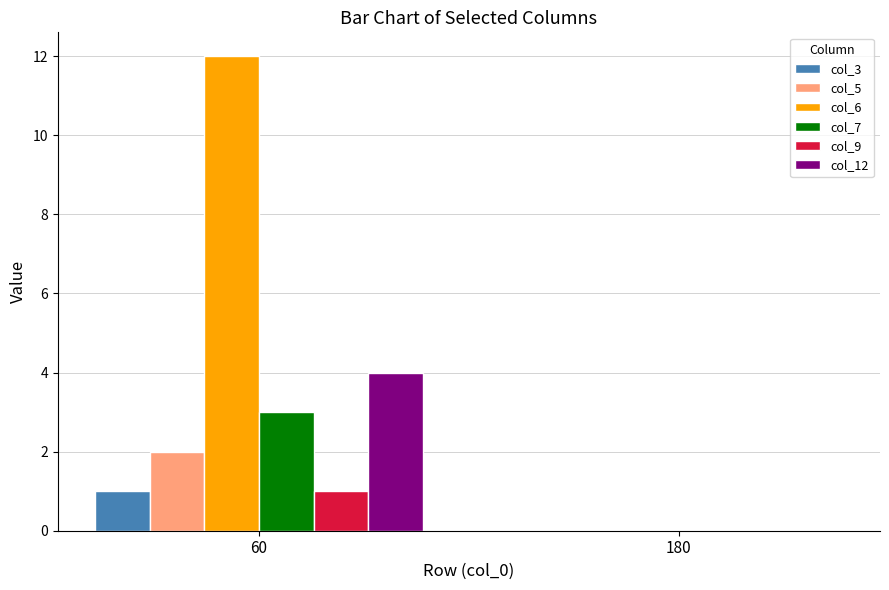

What is the sum of all col_9 values?

1